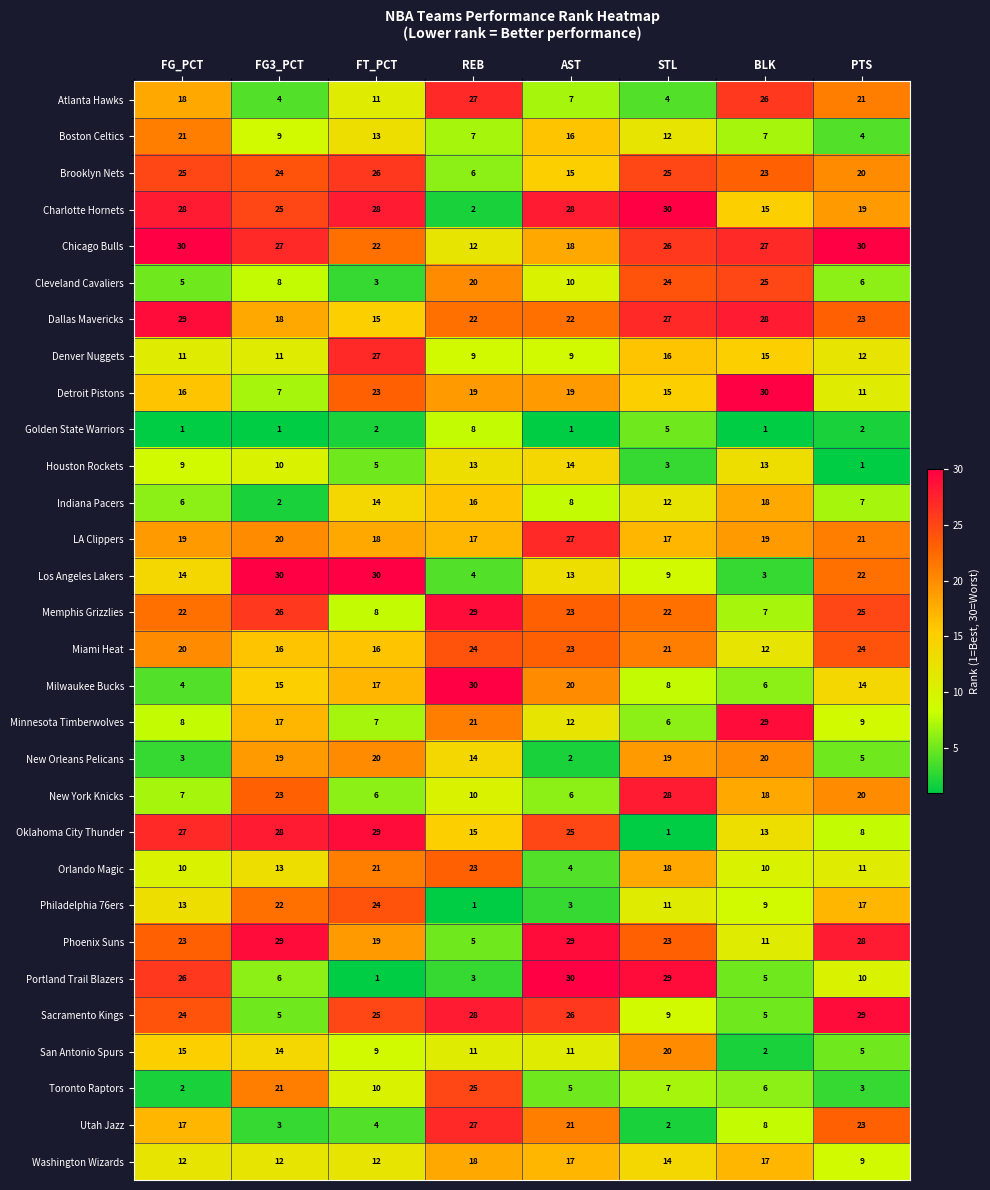

Which series has the widest spread of values?

Portland Trail Blazers